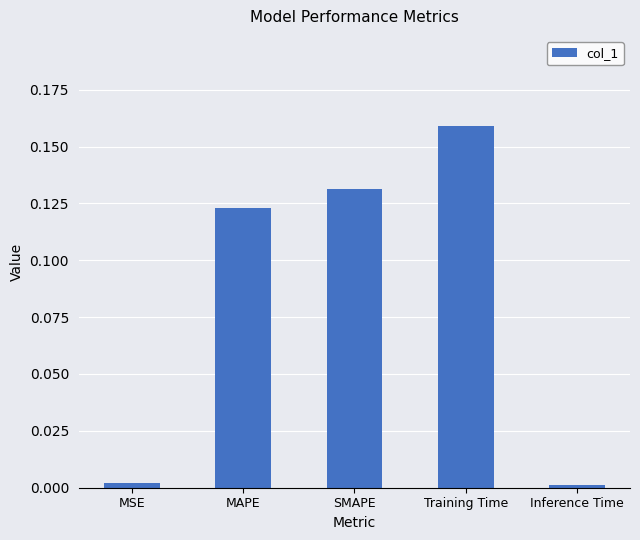

Which has a higher value, MSE or SMAPE?

SMAPE